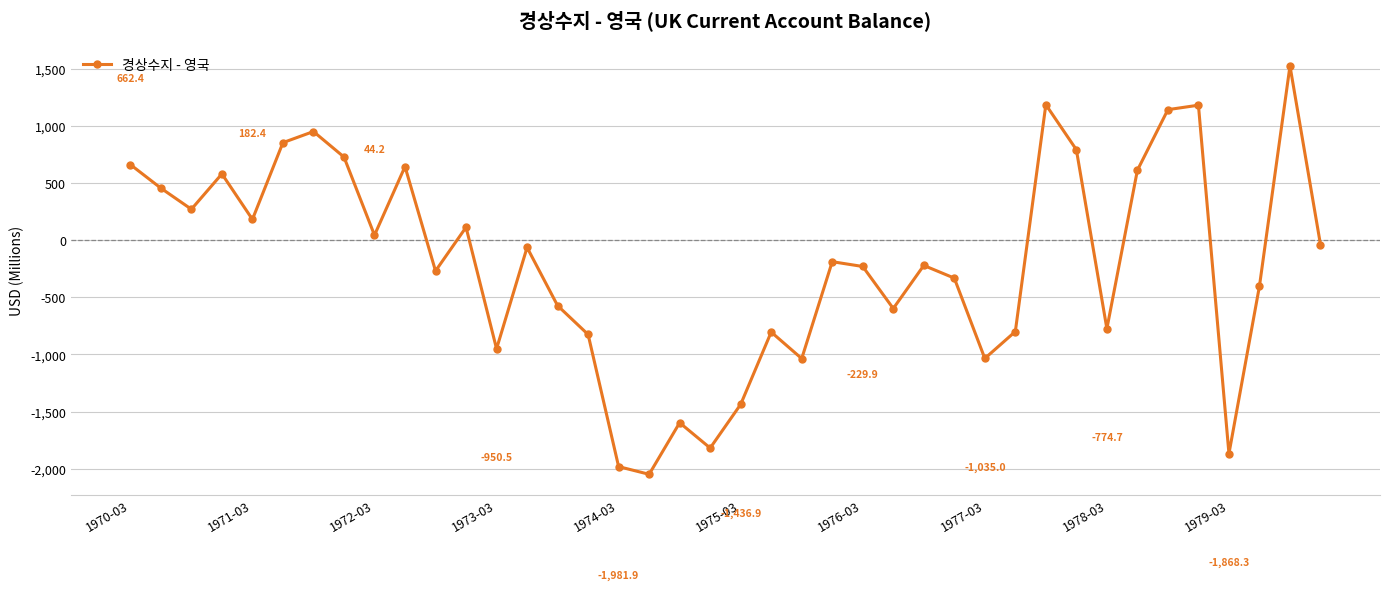

True or false: there are more than 0 points higher than both neighbors.

True